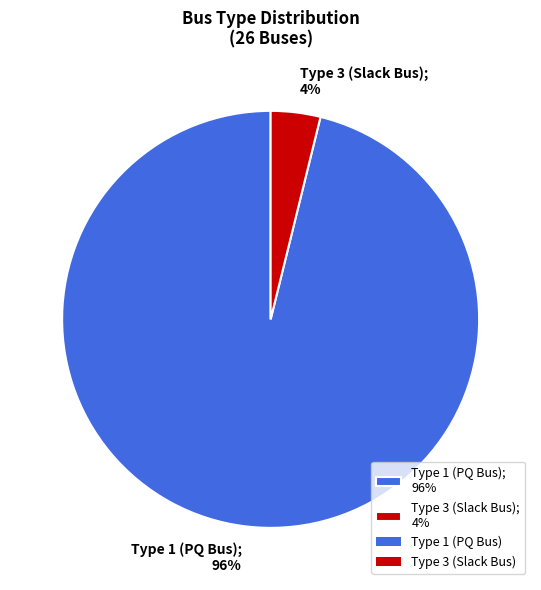

Which category has the smallest portion of the pie?

Type 3 (Slack Bus); 4%